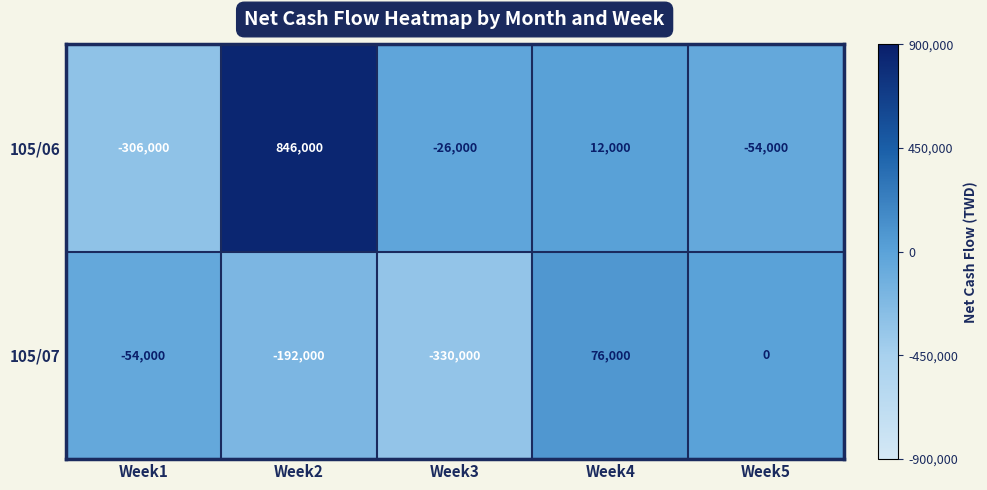

How many categories are shown in the chart?

5